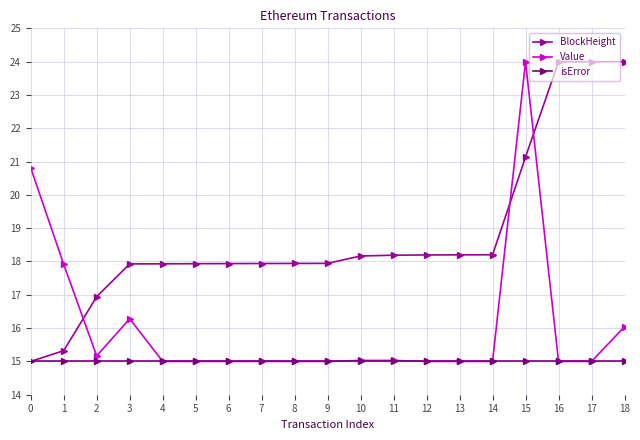

Rank the series by their average value, from highest to lowest.

BlockHeight, Value, isError